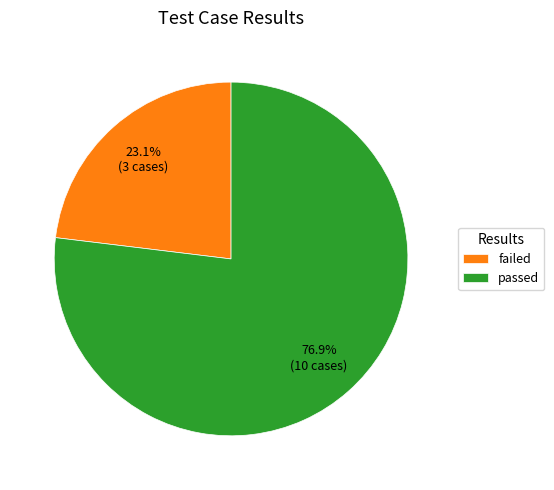

What is the total percentage of failed and passed?

100.0%